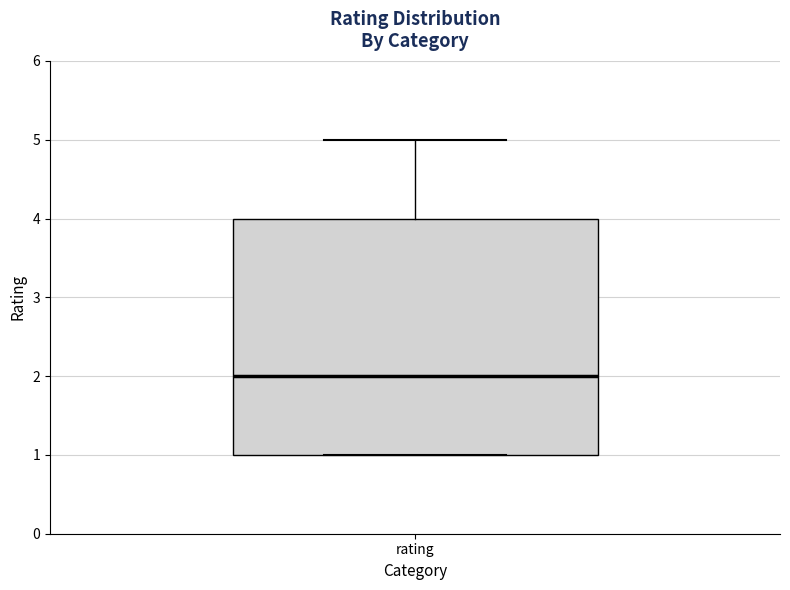

Transcribe this box plot: give where the median line is, the range the box spans, and where the two whiskers end, as read against the y-axis. The values are not printed on the chart, so give them approximately, as read against the axis.

median 2, box 1 to 4, whiskers 1 to 5